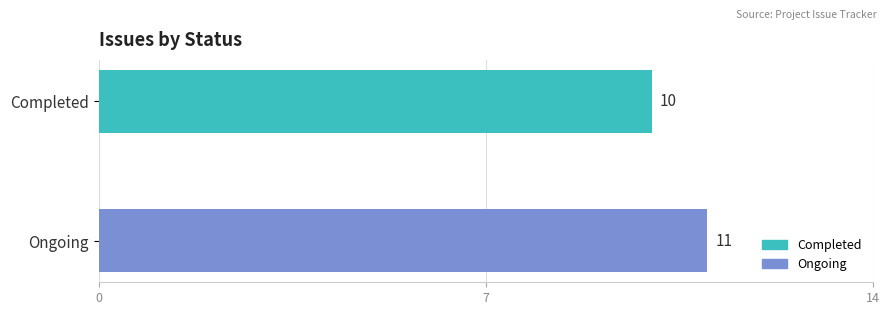

Rank the categories by value from highest to lowest.

Ongoing, Completed